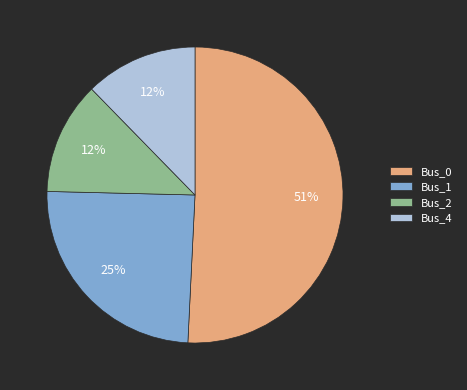

What is the largest slice in the pie chart?

Bus_0